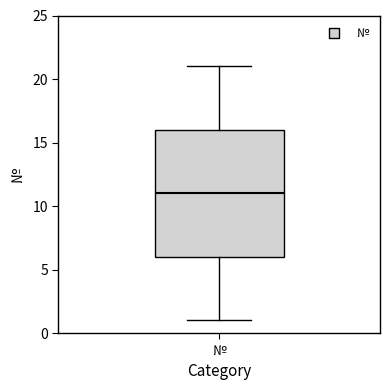

Where does the upper whisker of the box for № end on the y-axis? The values are not printed on the chart, so give them approximately, as read against the axis.

21